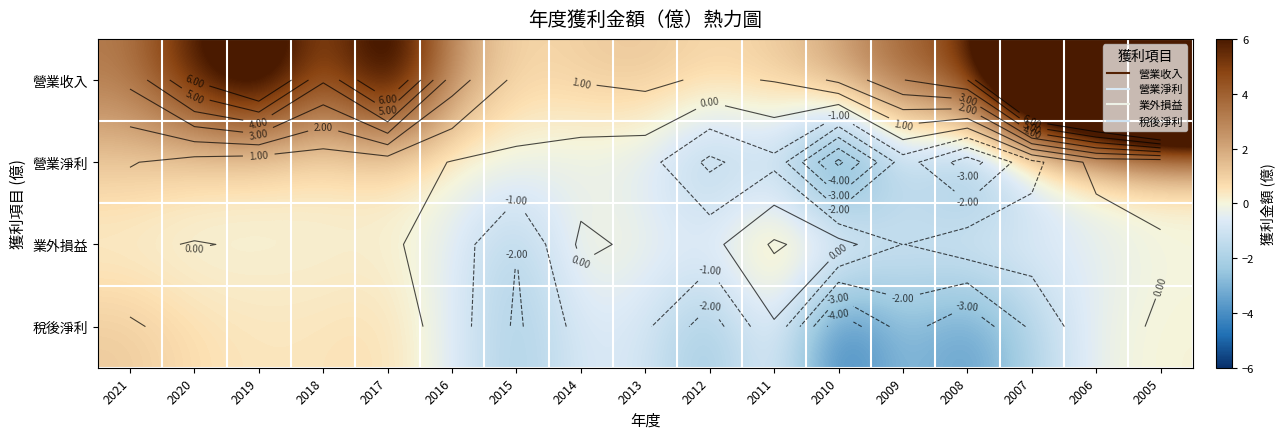

What is the sum of the 營業收入 values at 2016 and 2013?

3.8